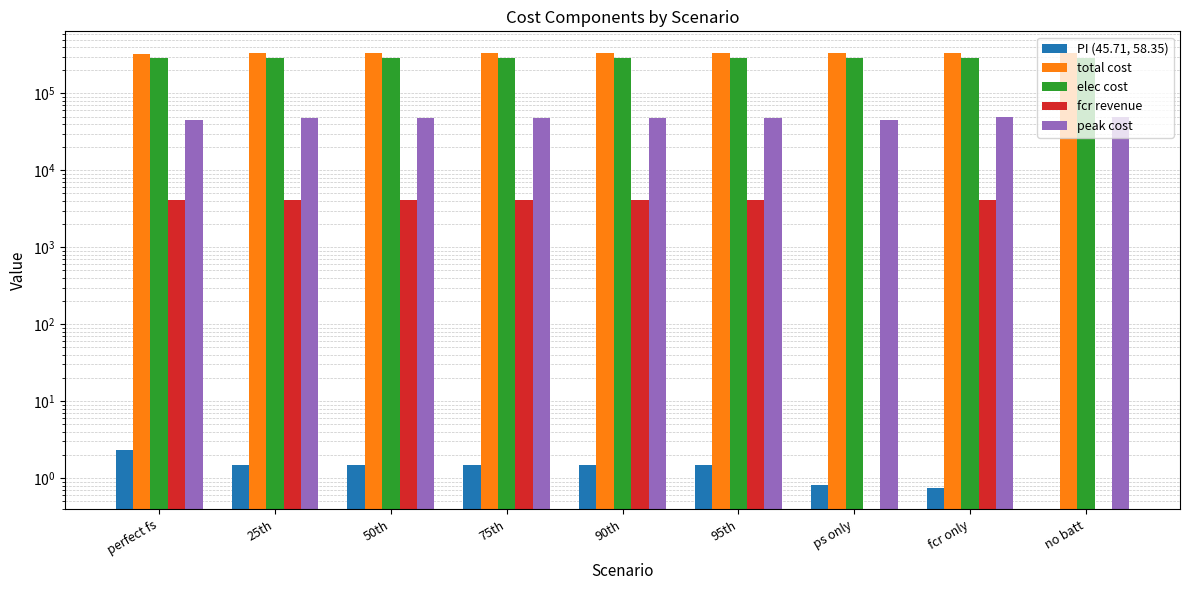

What is the difference between the maximum and second lowest values in the elec cost series?

544.8